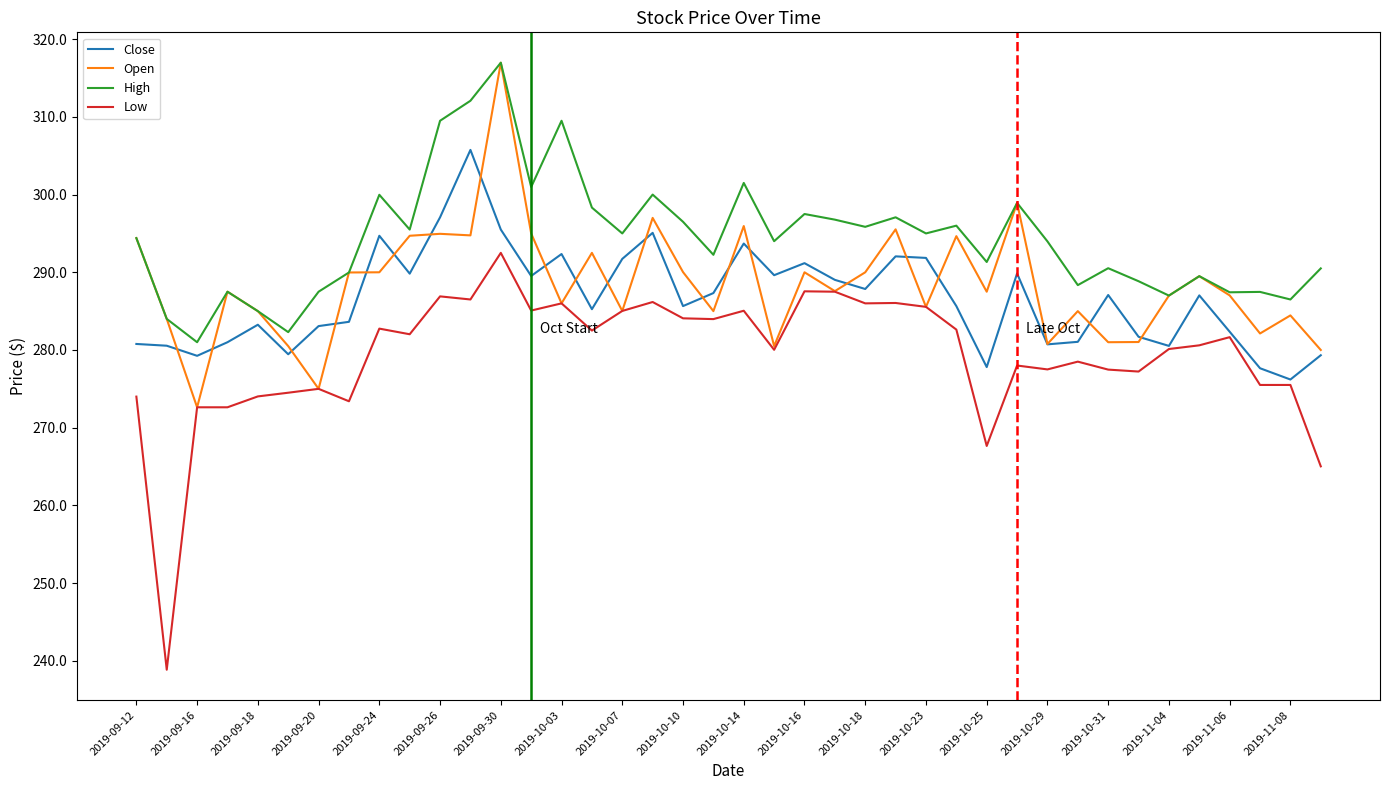

What is the smallest value displayed?

238.9